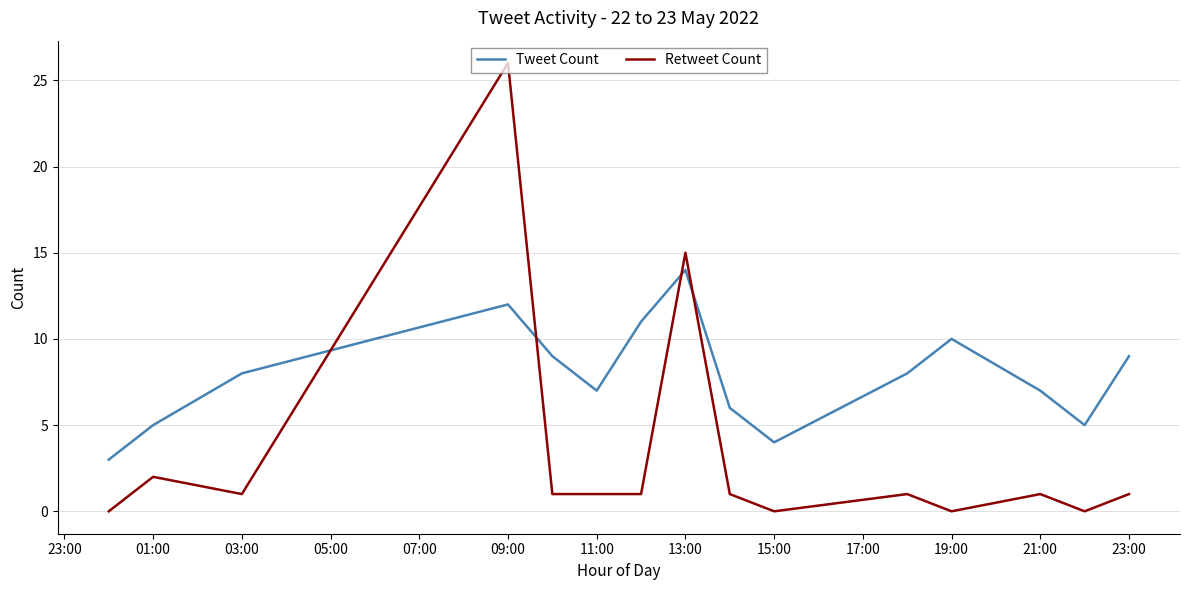

How many times do Tweet Count and Retweet Count cross each other?

4